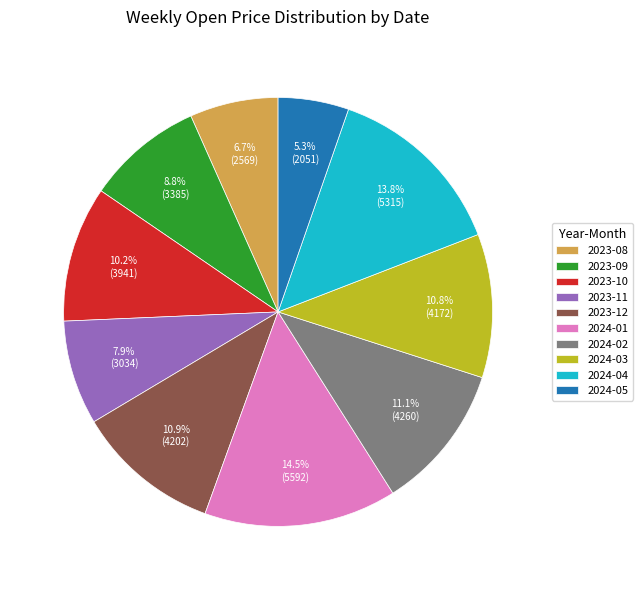

Which category has the biggest portion of the pie?

2024-01